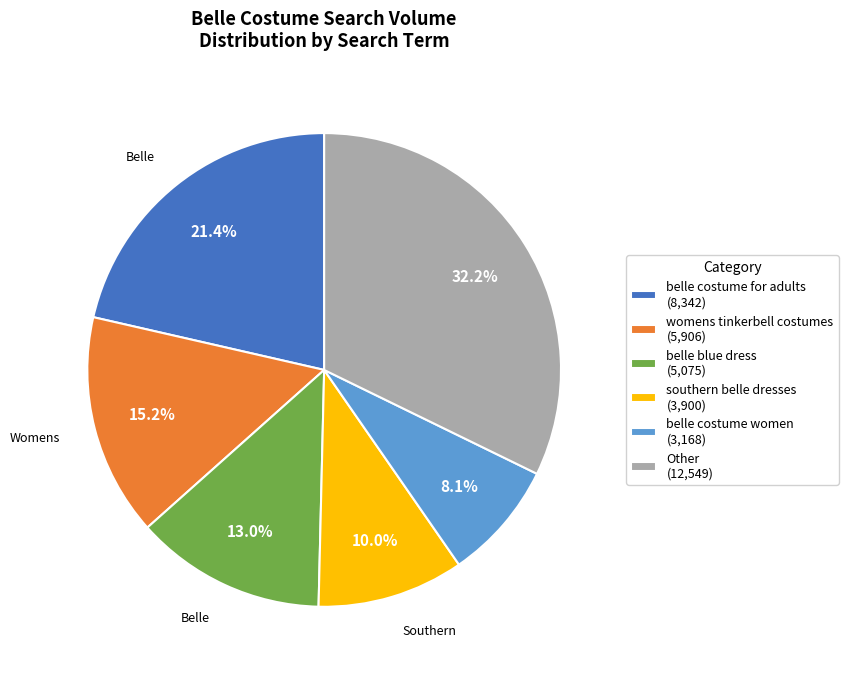

Approximately how many times larger is the value at southern belle dresses (3,900) compared to womens tinkerbell costumes (5,906)?

0.7